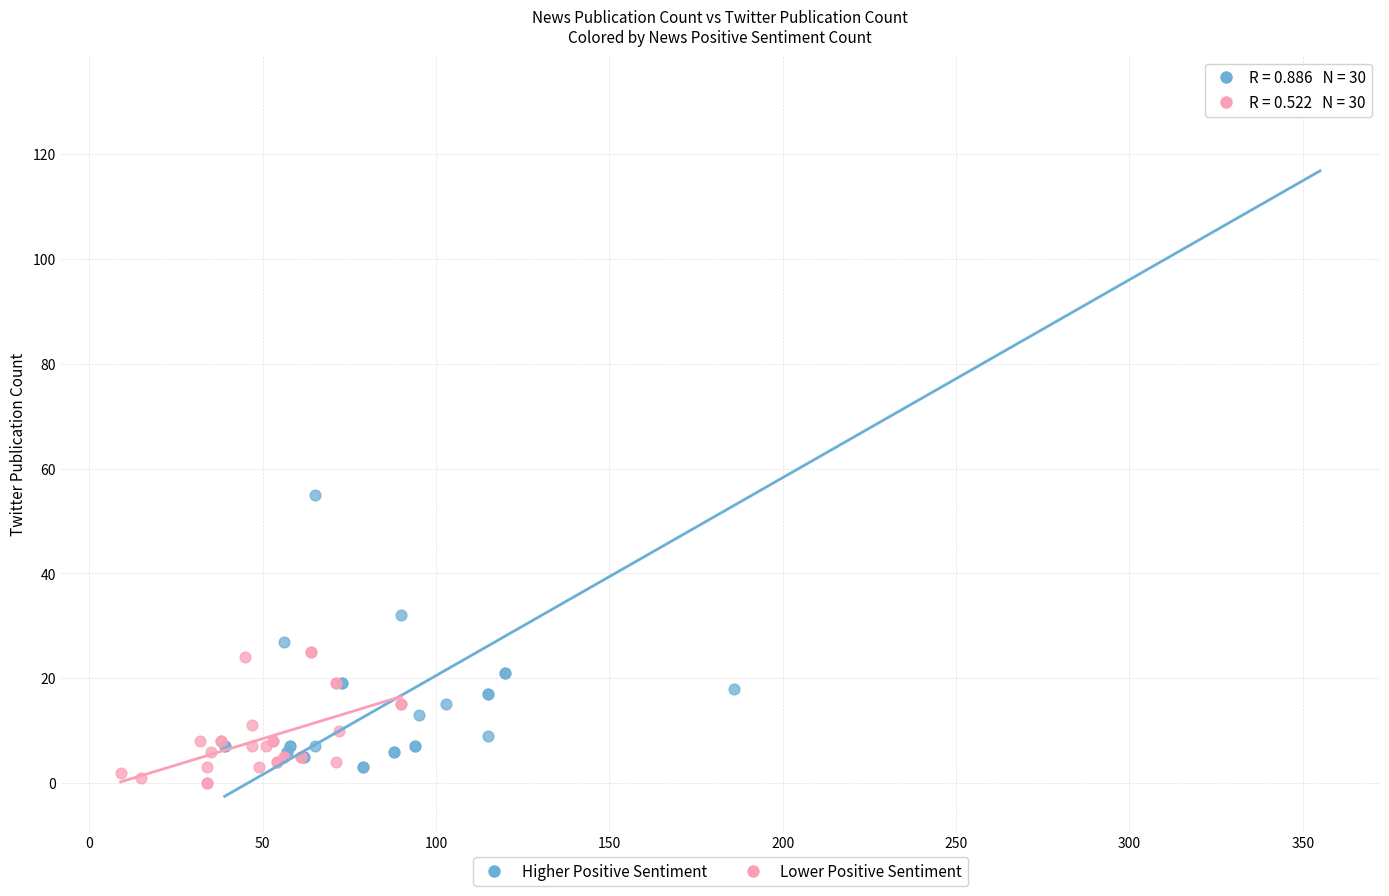

Which series has the largest Y range (max minus min)?

Higher Positive Sentiment